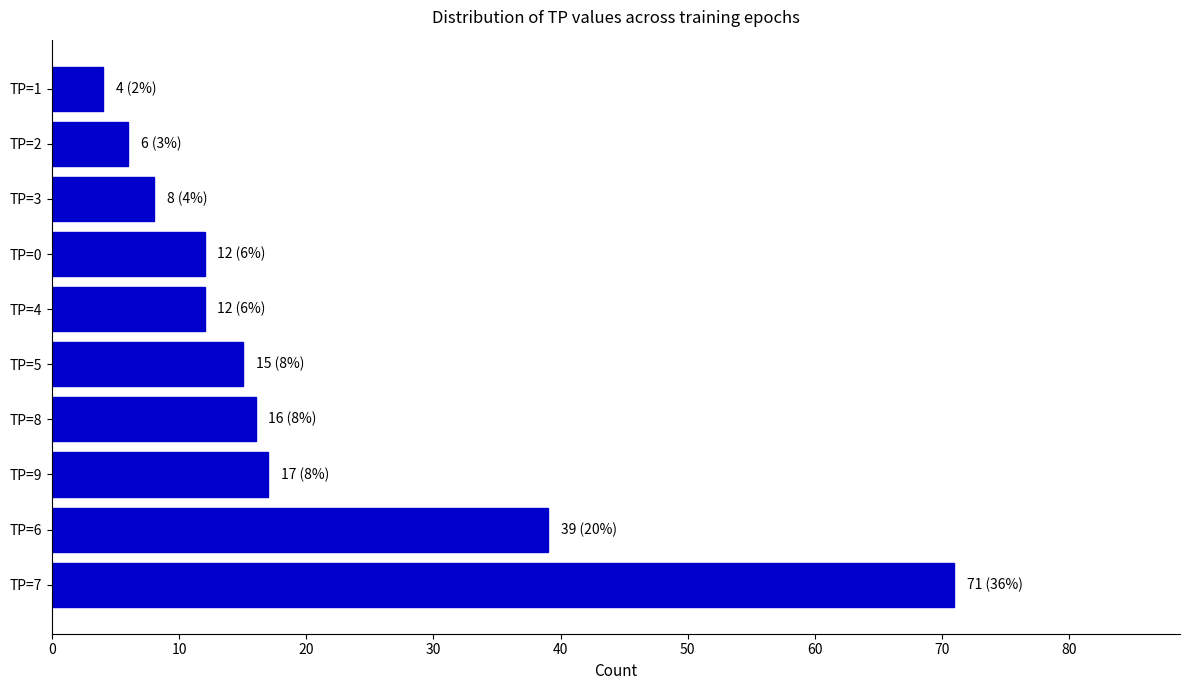

What is the difference between the values at TP=0 and TP=5?

3